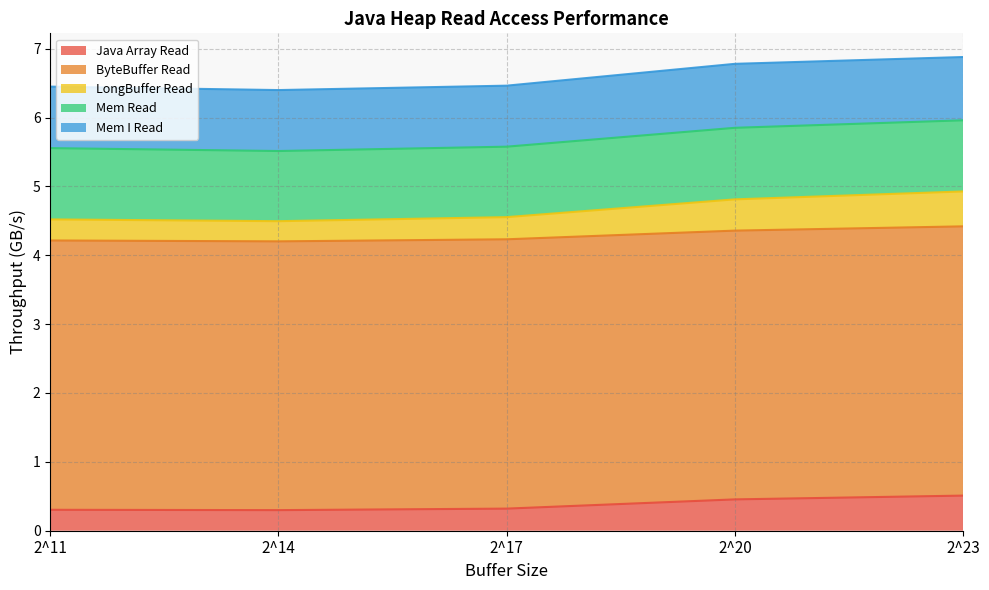

List the labels in order of Mem Read value, smallest first.

2^14, 2^17, 2^23, 2^11, 2^20